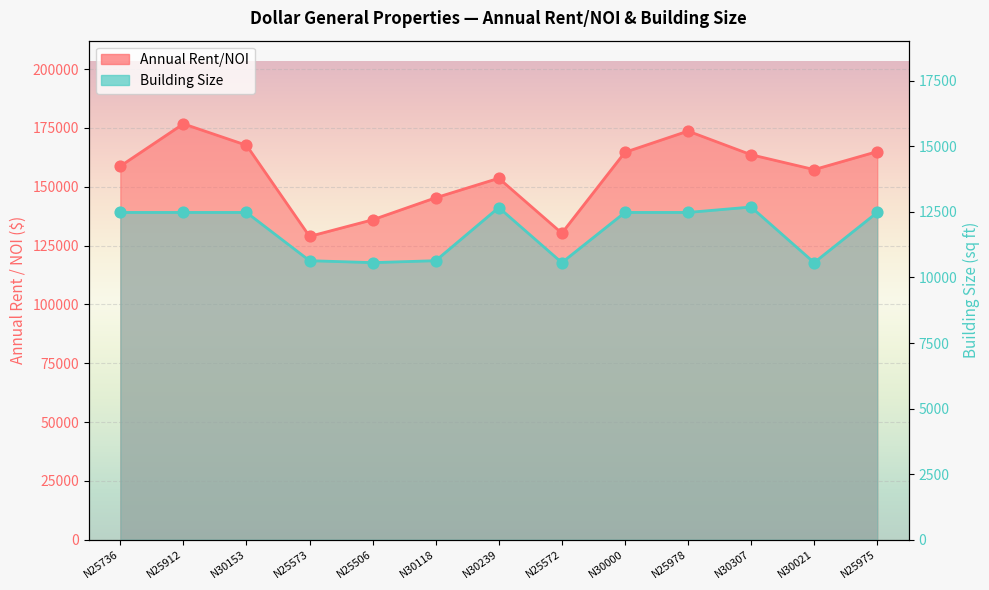

At which category is the sum across all series the highest?

N25912